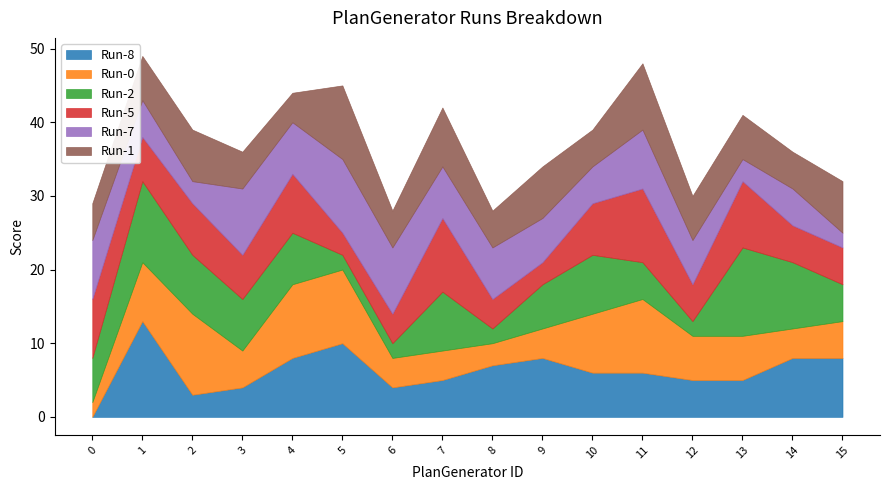

Reading left to right, list all the values displayed in this chart.

Run-8: 0=0	1=13	2=3	3=4	4=8	5=10	6=4	7=5	8=7	9=8	10=6	11=6	12=5	13=5	14=8	15=8
Run-0: 0=2	1=8	2=11	3=5	4=10	5=10	6=4	7=4	8=3	9=4	10=8	11=10	12=6	13=6	14=4	15=5
Run-2: 0=6	1=11	2=8	3=7	4=7	5=2	6=2	7=8	8=2	9=6	10=8	11=5	12=2	13=12	14=9	15=5
Run-5: 0=8	1=6	2=7	3=6	4=8	5=3	6=4	7=10	8=4	9=3	10=7	11=10	12=5	13=9	14=5	15=5
Run-7: 0=8	1=5	2=3	3=9	4=7	5=10	6=9	7=7	8=7	9=6	10=5	11=8	12=6	13=3	14=5	15=2
Run-1: 0=5	1=6	2=7	3=5	4=4	5=10	6=5	7=8	8=5	9=7	10=5	11=9	12=6	13=6	14=5	15=7